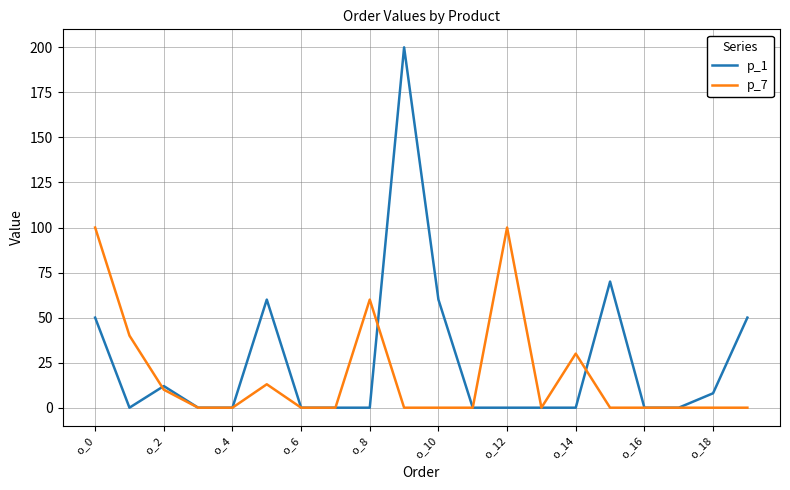

How many lines are shown in the chart?

2